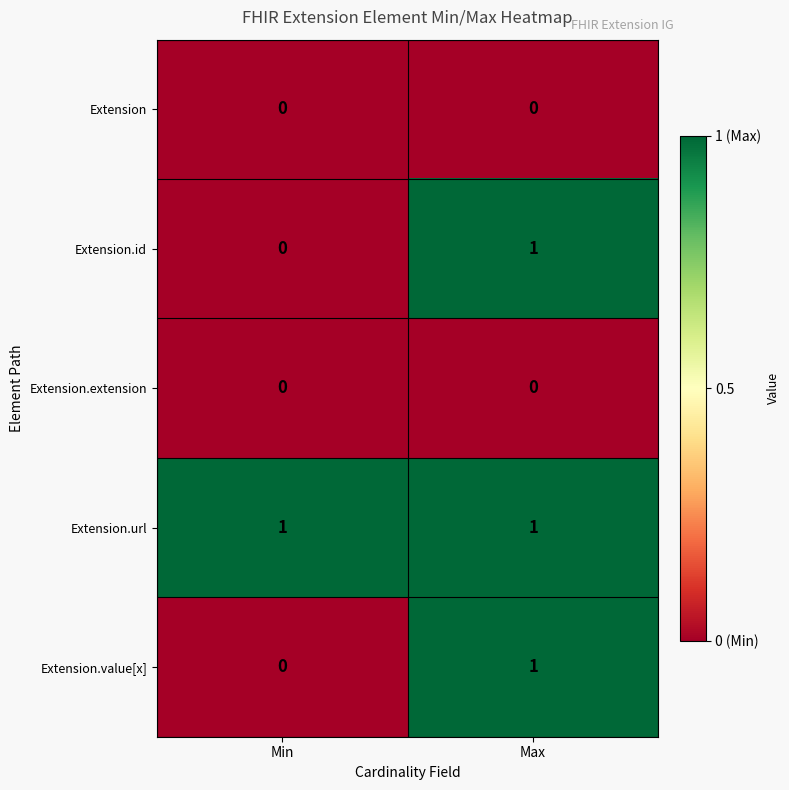

At which label does Extension.id reach its peak?

Max